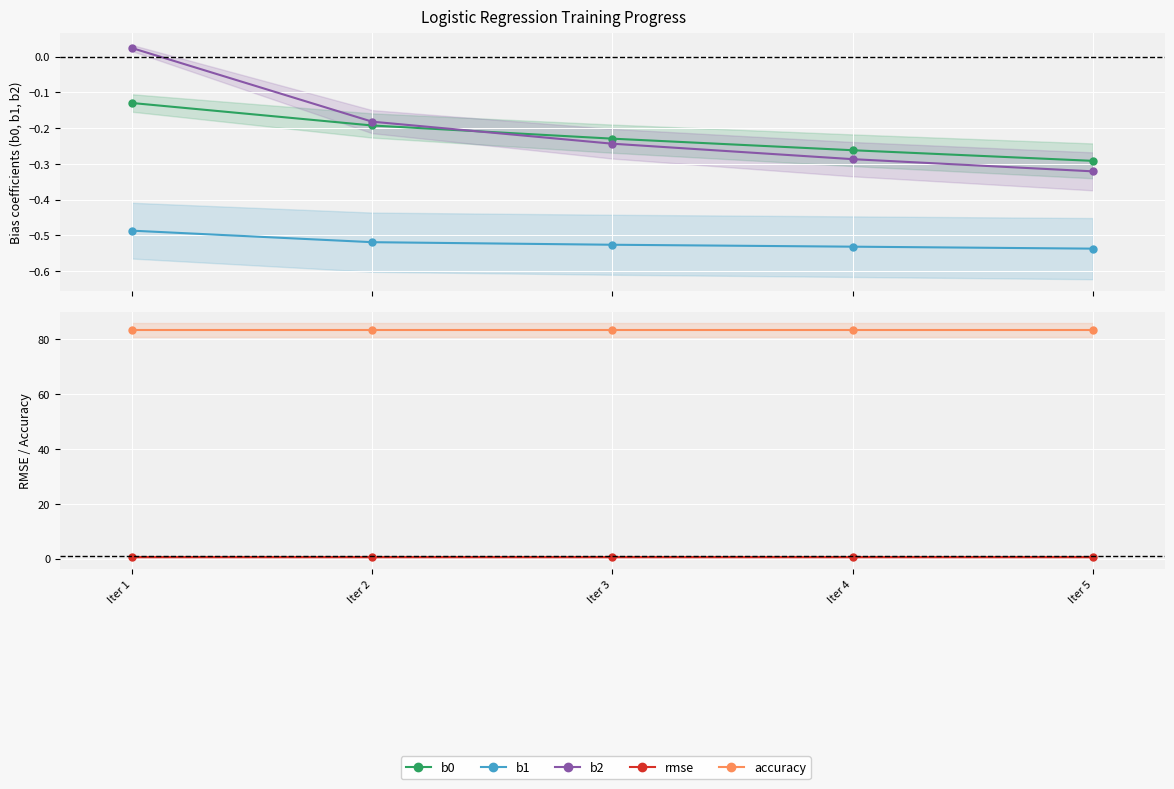

The value of b0 at Iter 5 is -0.3. True or false?

True